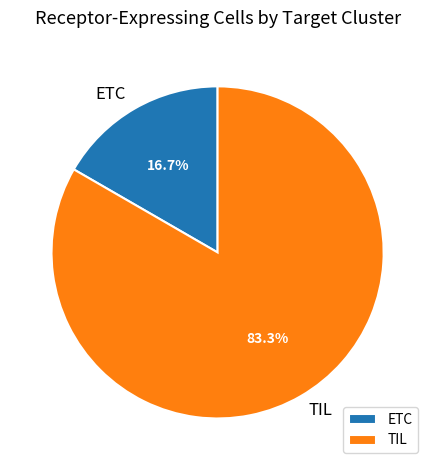

To the nearest percent, what is the difference between the TIL and ETC slice percentages?

67%